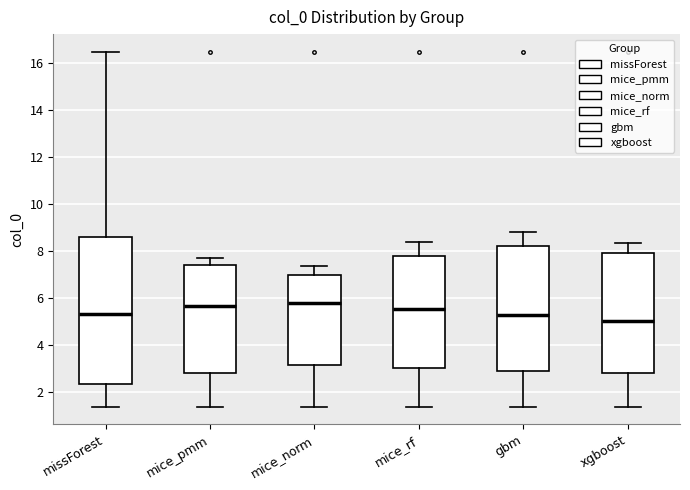

Reading left to right, read every box against the y-axis: the position of its median line, the range the box covers, and the ends of its whiskers. The values are not printed on the chart, so give them approximately, as read against the axis.

missForest: median 5.4, box 2.4 to 8.6, whiskers 1.4 to 16.4
mice_pmm: median 5.6, box 2.8 to 7.4, whiskers 1.4 to 7.6
mice_norm: median 5.8, box 3.2 to 7.0, whiskers 1.4 to 7.4
mice_rf: median 5.6, box 3.0 to 7.8, whiskers 1.4 to 8.4
gbm: median 5.2, box 3.0 to 8.2, whiskers 1.4 to 8.8
xgboost: median 5.0, box 2.8 to 8.0, whiskers 1.4 to 8.4